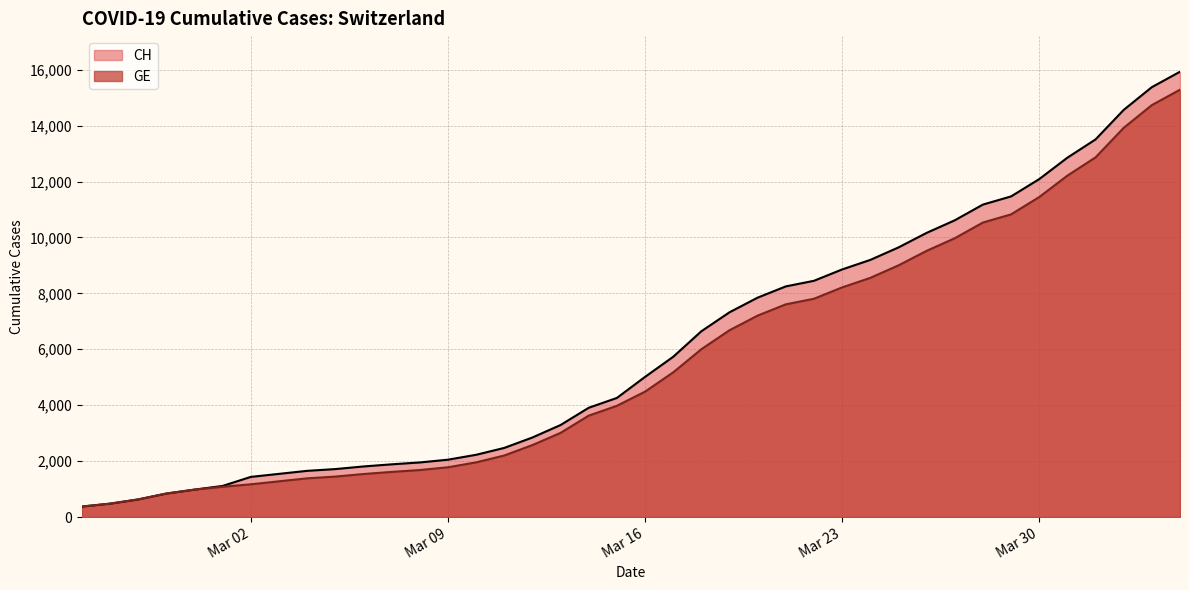

How many lines are shown in the chart?

2